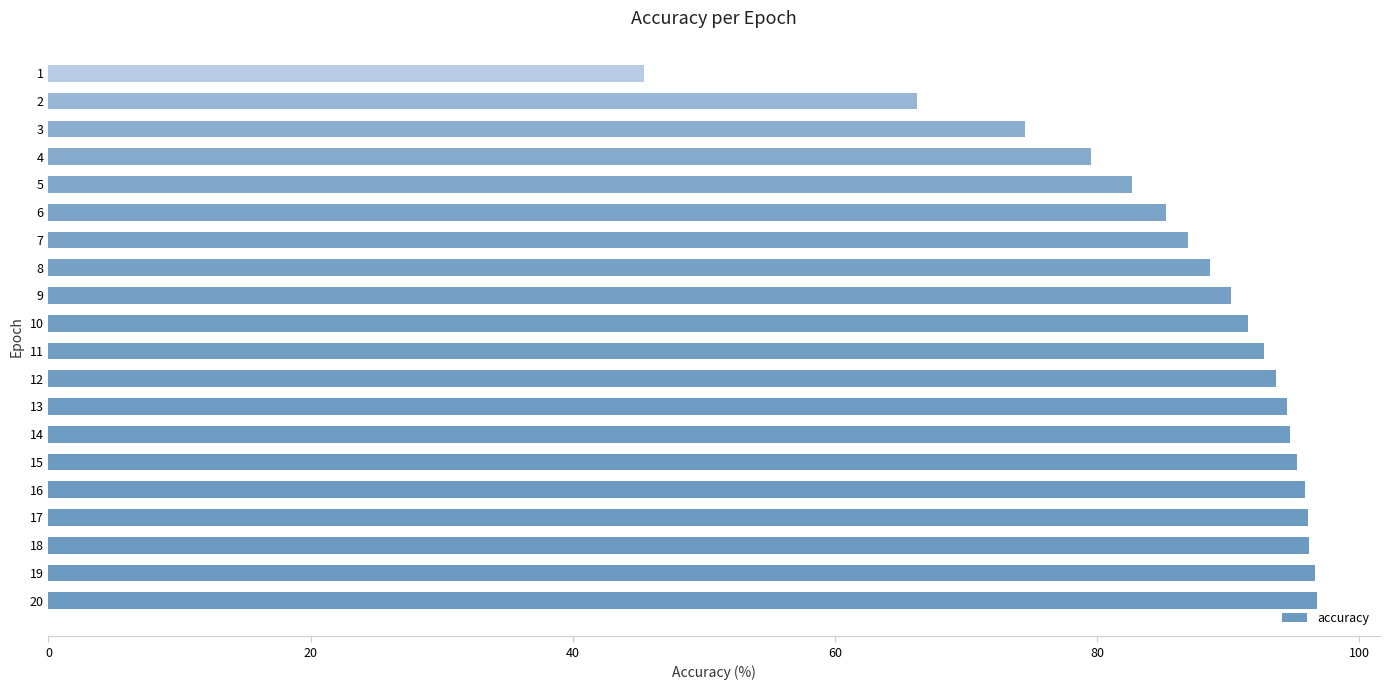

The chart shows a value of 40.2 at 5. True or false?

False